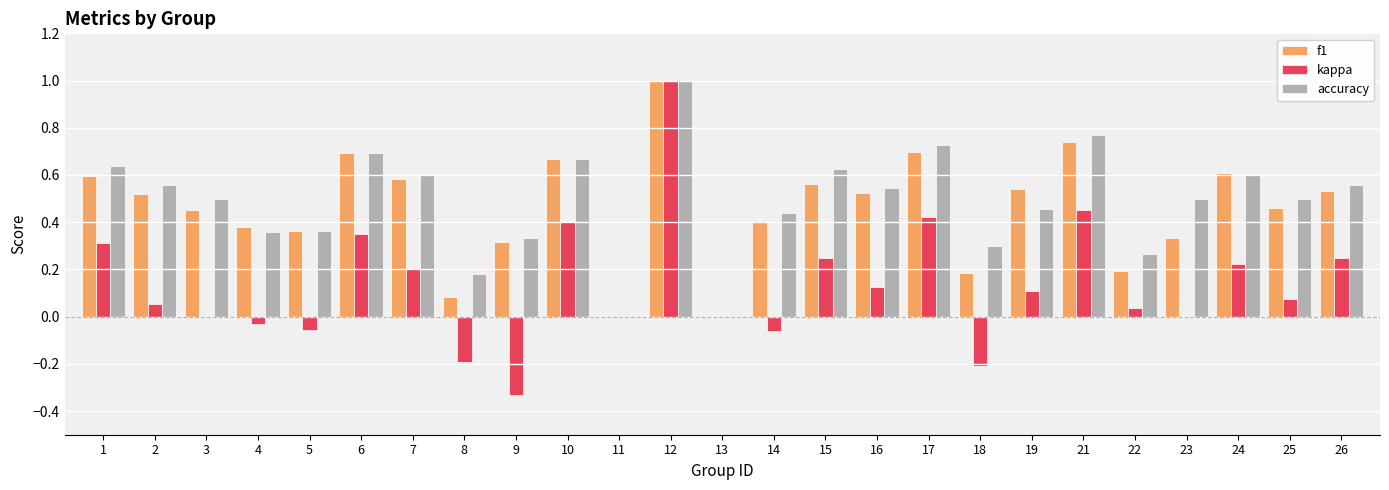

Which category has the highest value across all series?

12